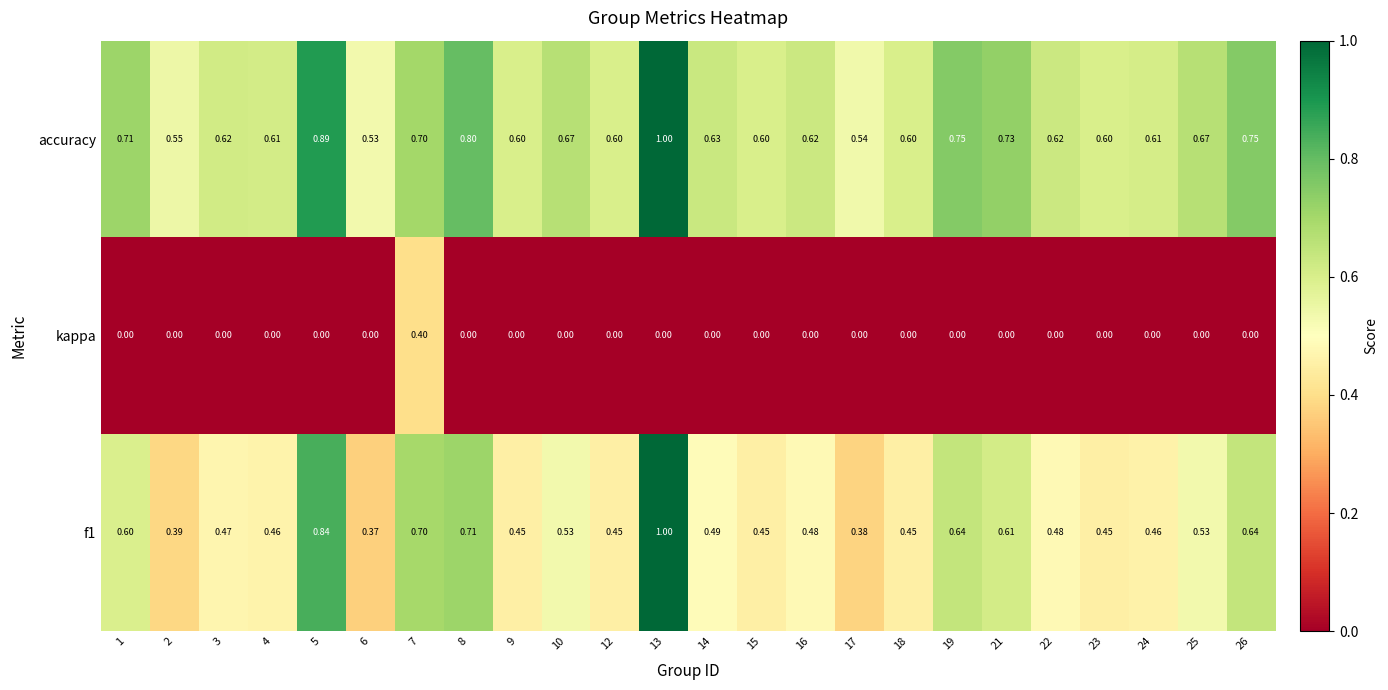

Which series changed the most between 5 and 7?

kappa